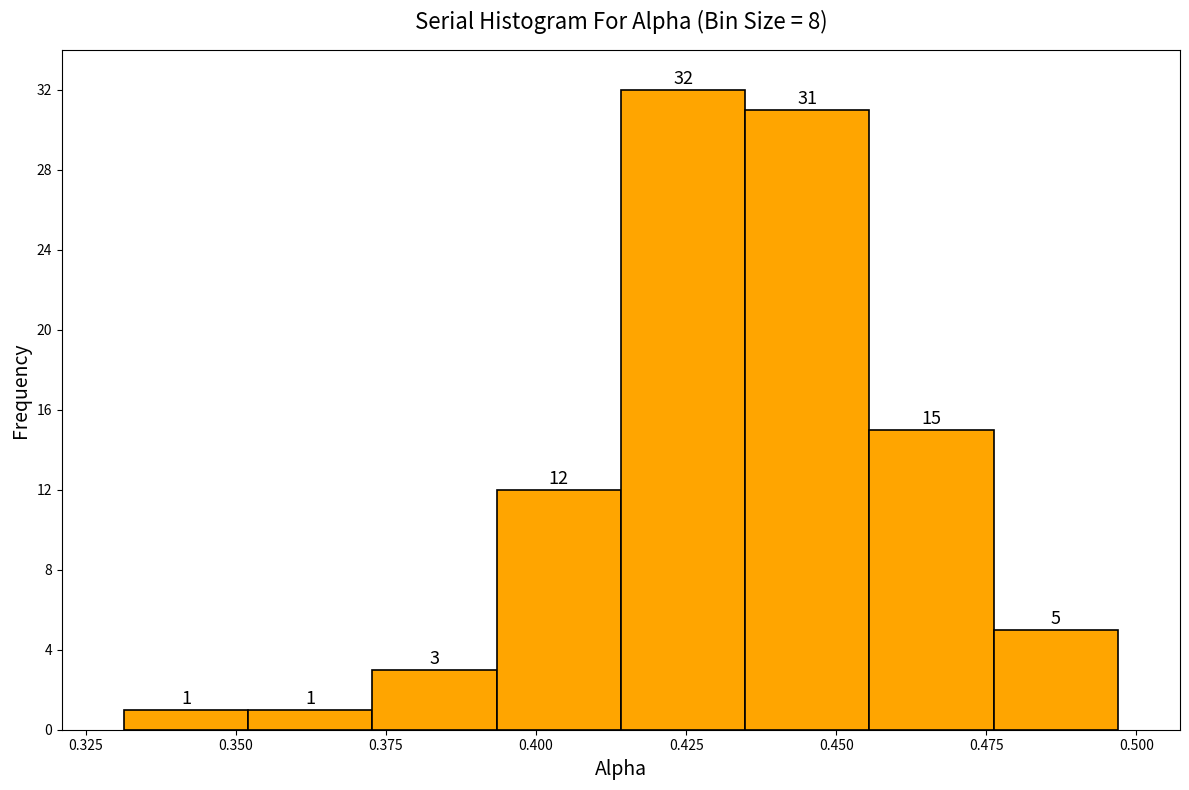

What is the height of the bar covering 0.375 to 0.395 on the x-axis? The bar edges are not printed on the chart, so give them approximately, as read against the axis.

3